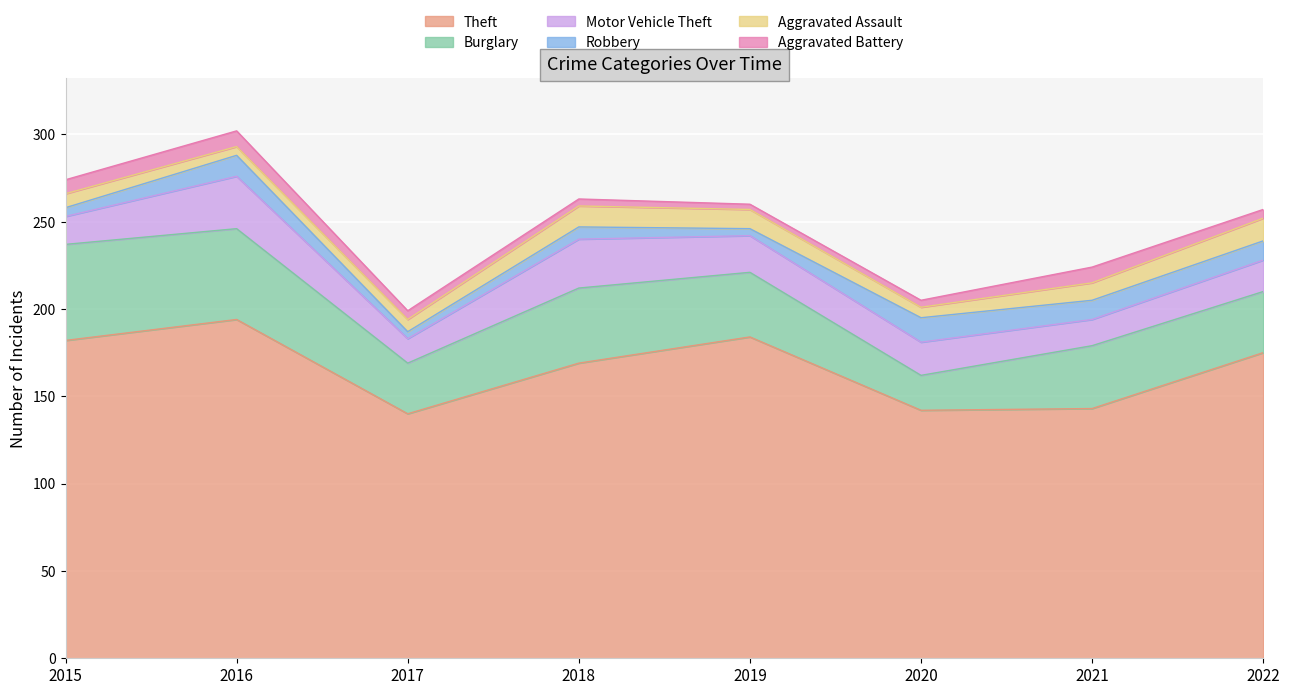

What is the maximum value for Aggravated Assault?

13